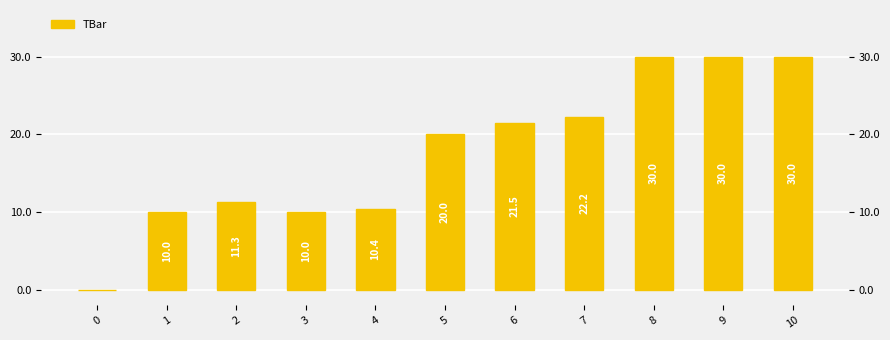

Does the chart contain any negative values?

No